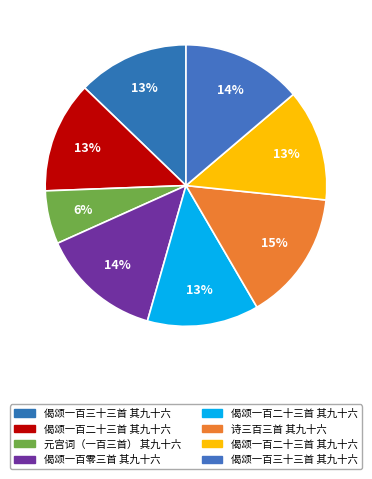

Which category has the biggest portion of the pie?

诗三百三首 其九十六